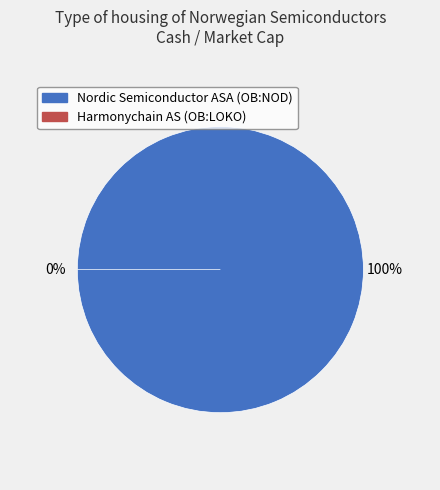

Combined, what portion of the pie is Nordic Semiconductor ASA (OB:NOD) and Harmonychain AS (OB:LOKO)?

100.0%